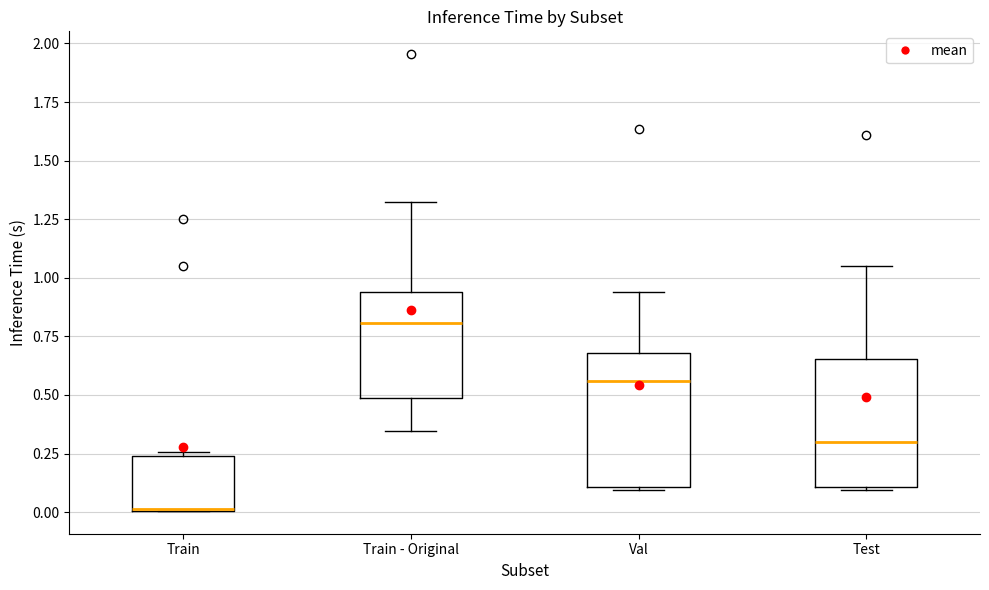

Where does the upper whisker of the box for Train - Original end on the y-axis? The values are not printed on the chart, so give them approximately, as read against the axis.

1.30